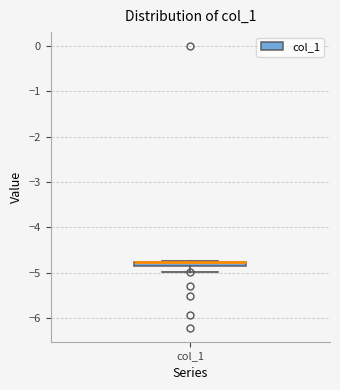

Where is the lower edge of the box for col_1 on the y-axis? The values are not printed on the chart, so give them approximately, as read against the axis.

-4.9